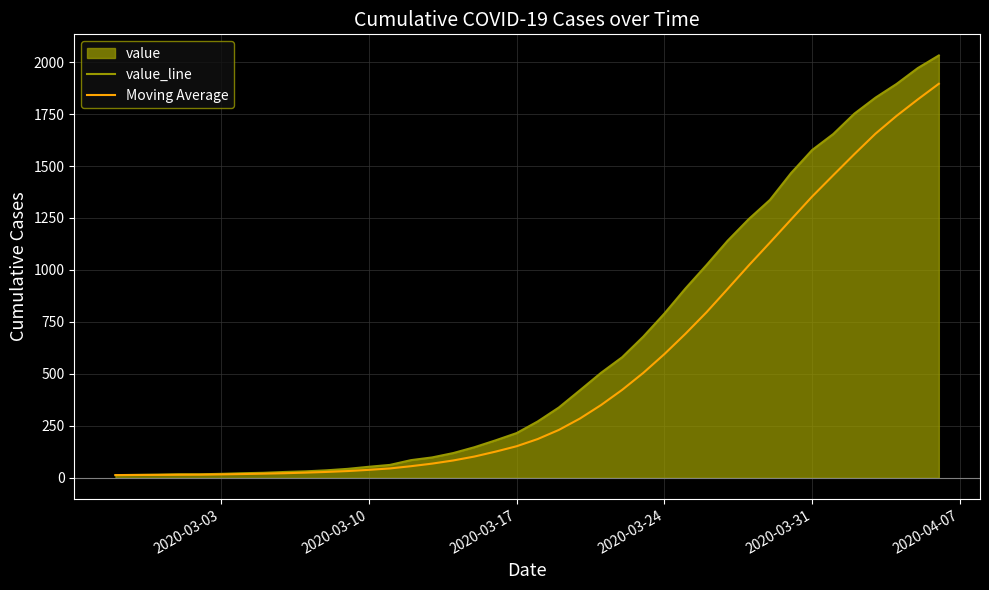

What is the highest value of the Moving Average series?

1895.8